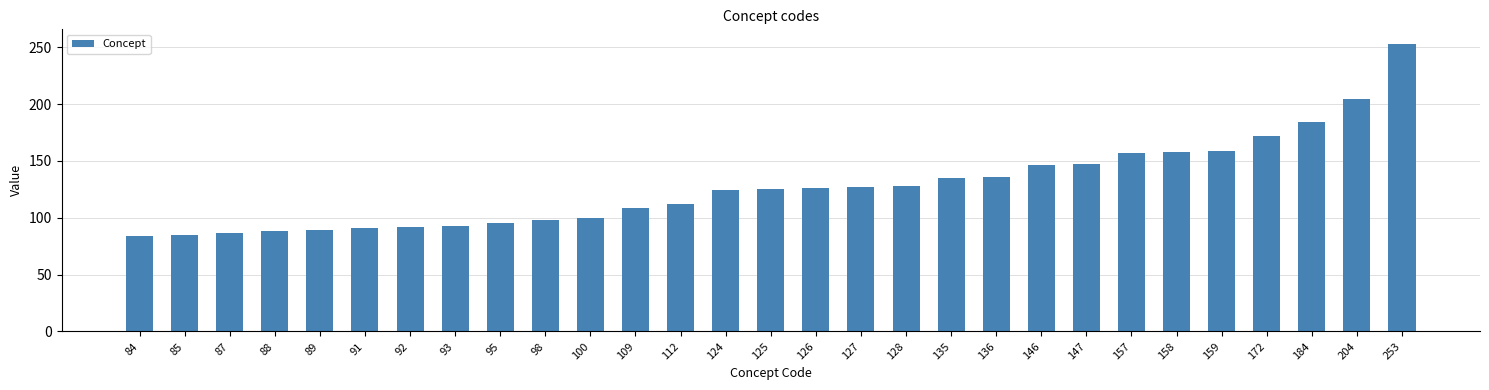

Is it true that the value at 136 is 136?

True